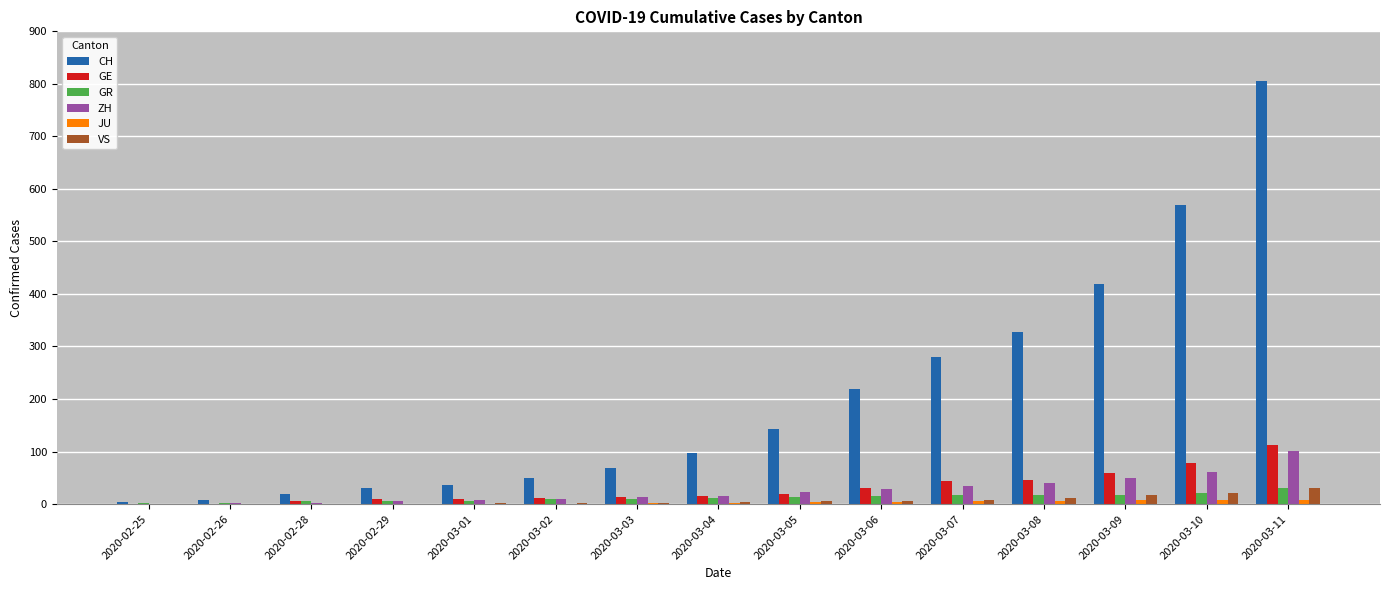

Which label corresponds to the largest value in the chart?

2020-03-11